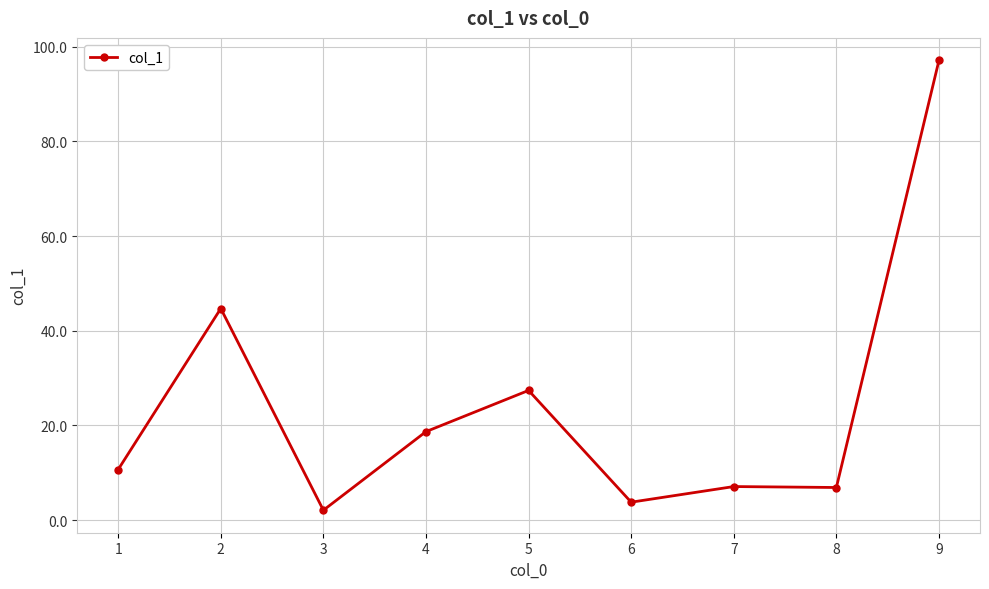

How many values exceed 10?

5